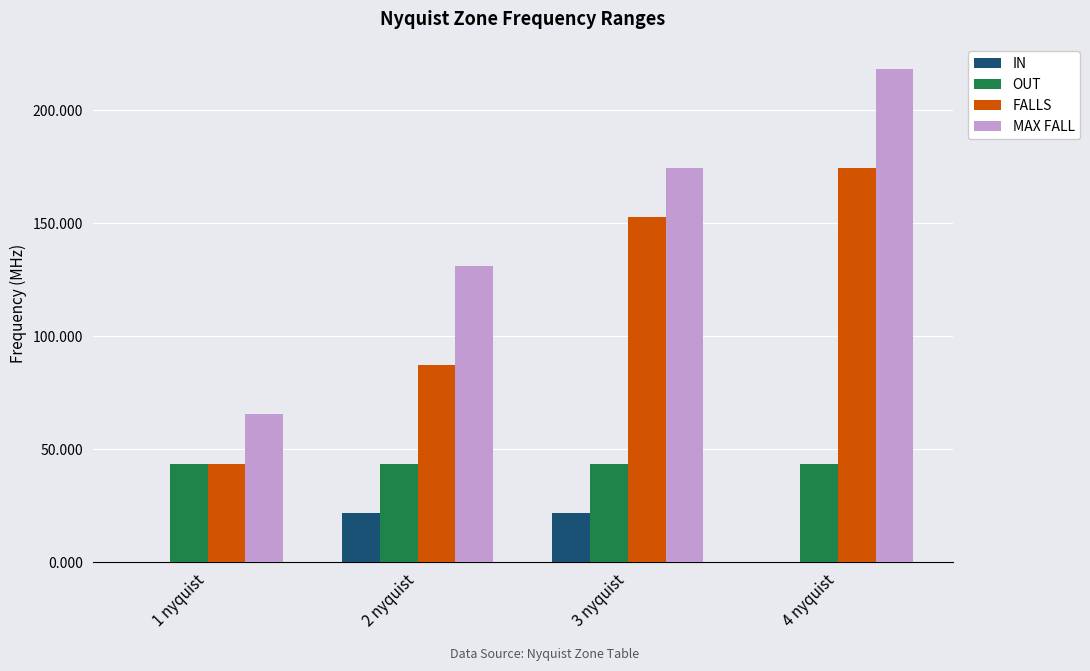

At which category does the chart reach its peak across all series?

4 nyquist